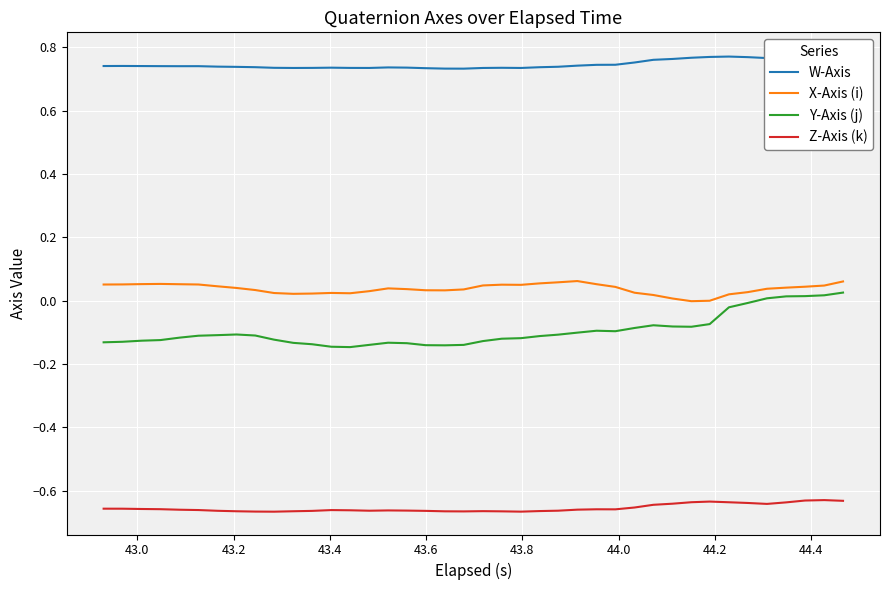

How many interior local peaks does the X-Axis (i) series have?

5